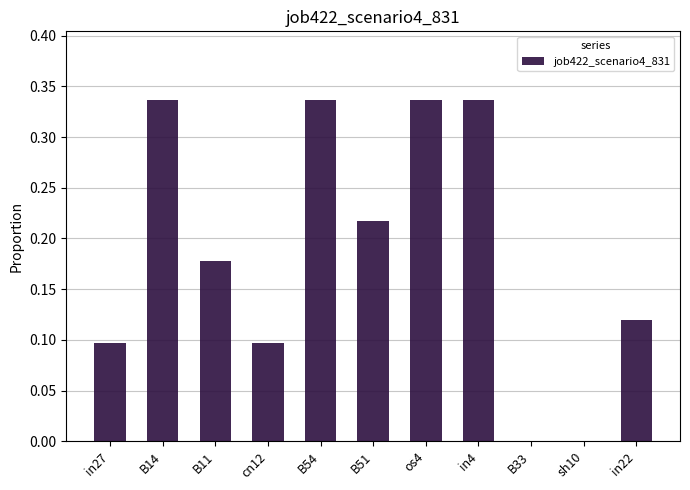

What is the sum of all values?

2.1